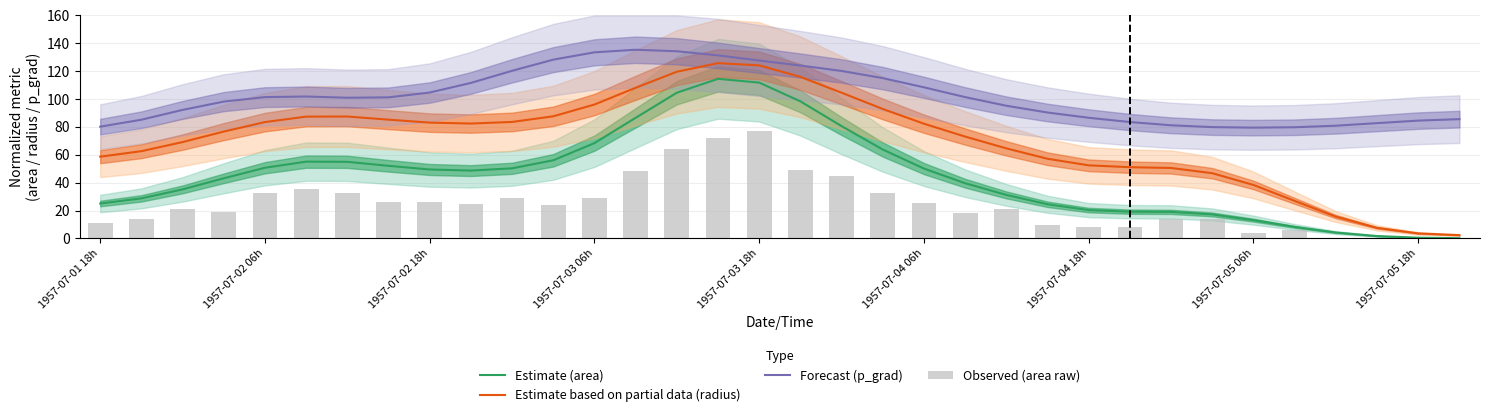

At 10, list the series in order from smallest to largest.

Observed (area raw), Estimate (area), Estimate based on partial data (radius), Forecast (p_grad)